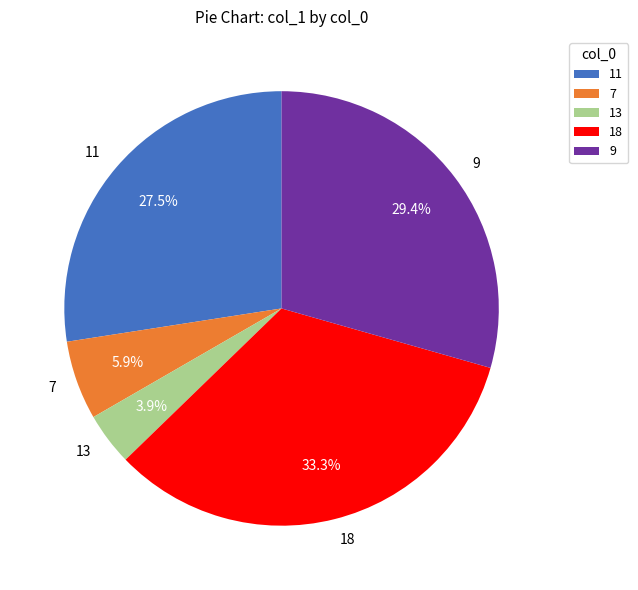

Rank the categories by value from lowest to highest.

13, 7, 11, 9, 18